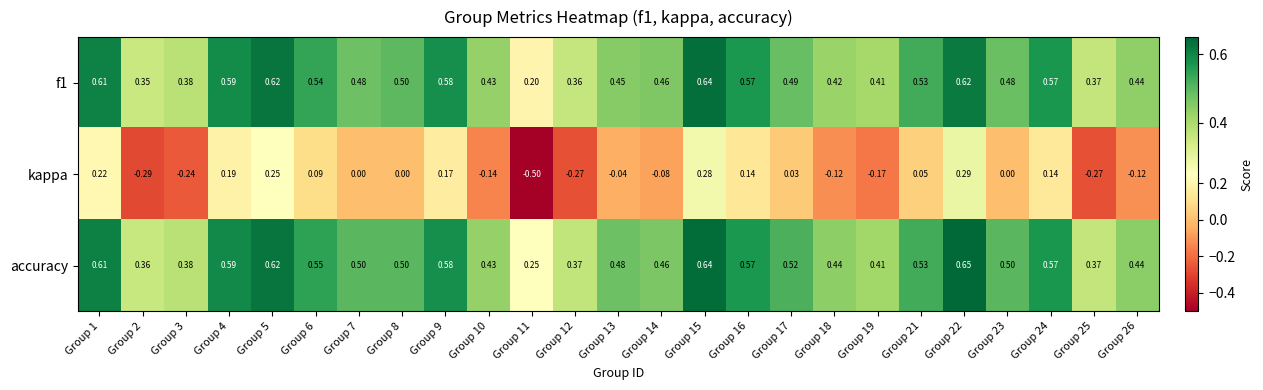

Which series has the largest total across all categories?

accuracy